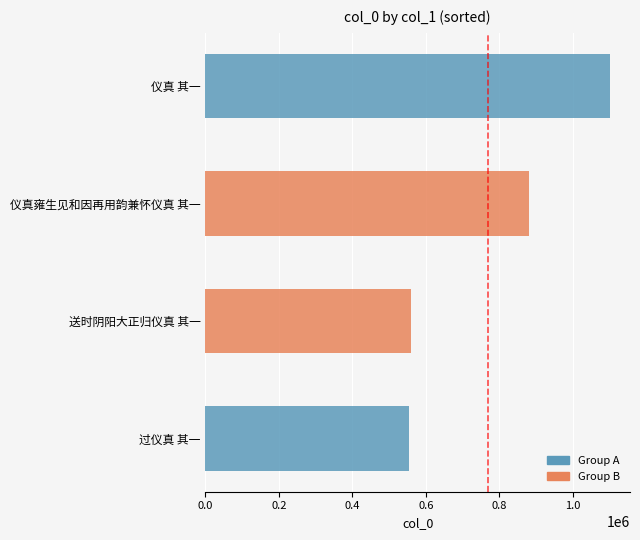

Reading bottom to top, extract all data points from this chart.

554530	560300	879987	1101163